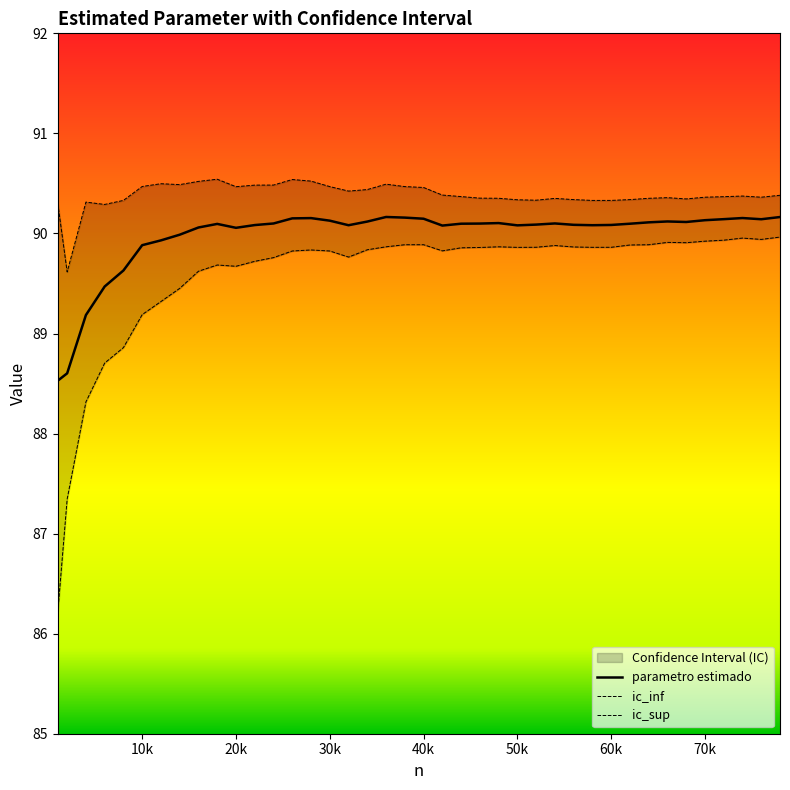

At how many categories does at least one series exceed 89?

40